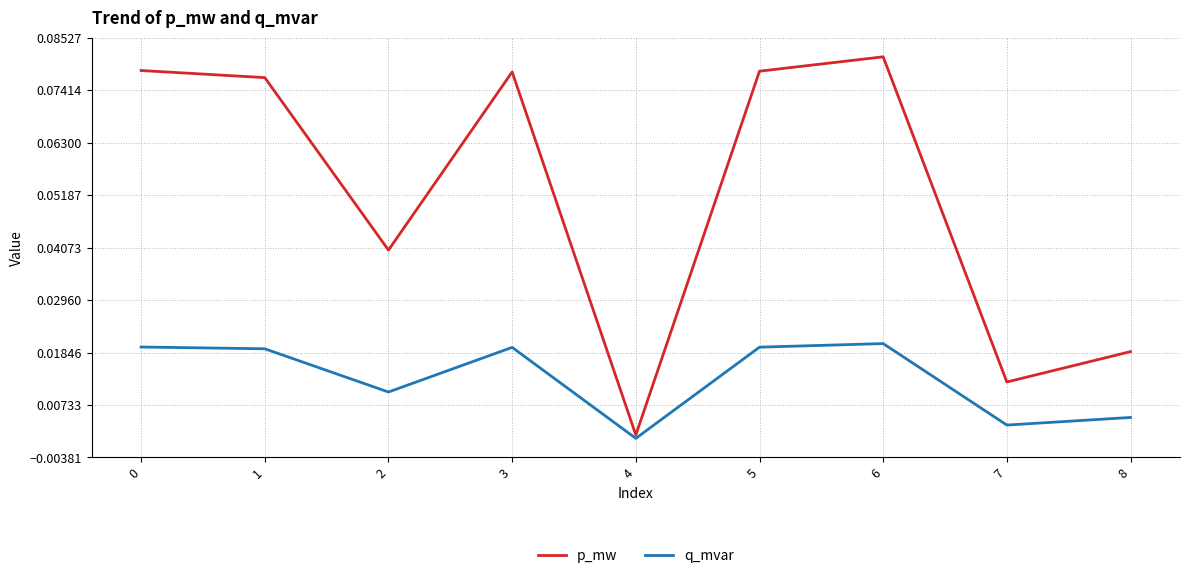

The q_mvar series shows 0.0 at 8. True or false?

True